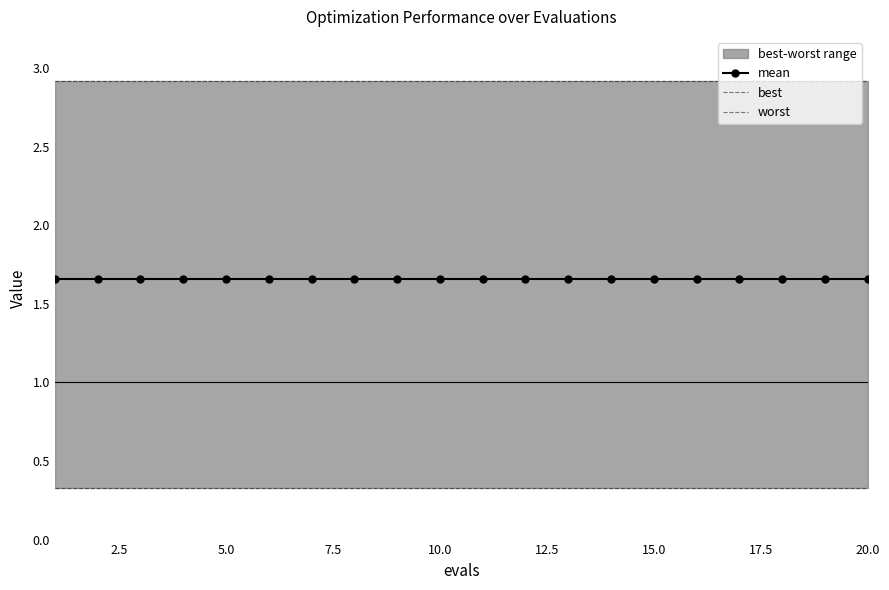

What is the value of the best point at the 20th from the left?

0.3